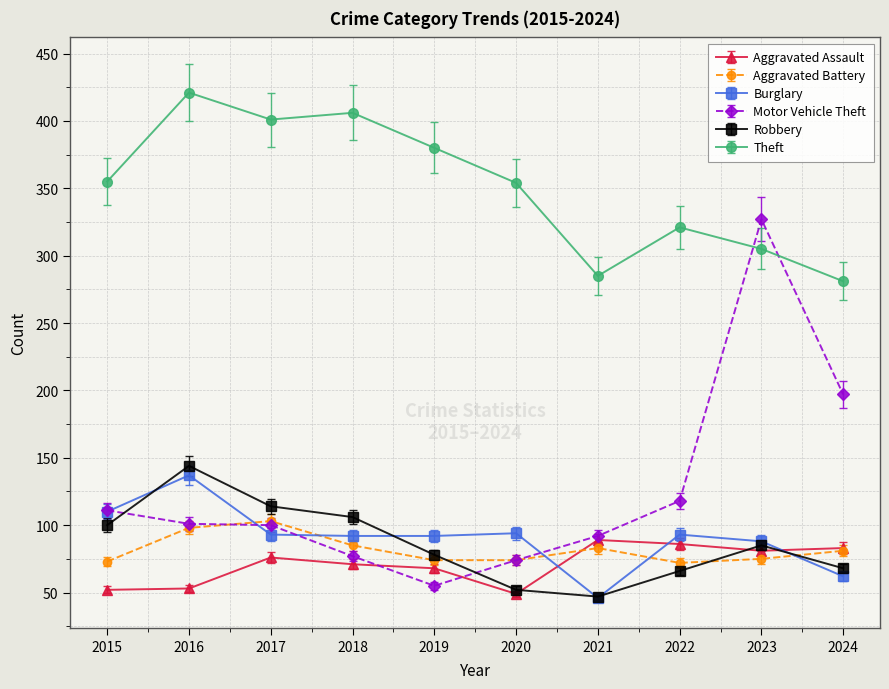

True or false: Theft has a value of 248.2 at 2018.

False